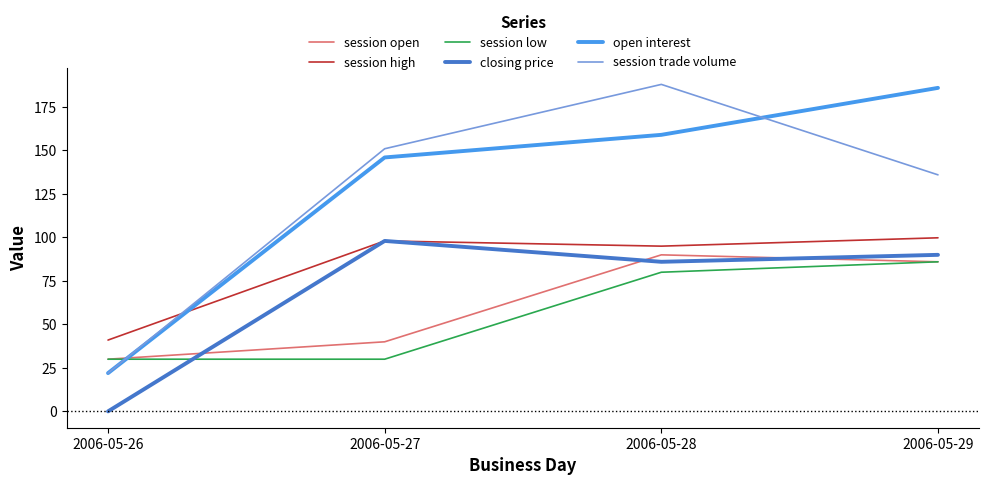

The open interest series shows 186.0 at 2006-05-29. True or false?

True